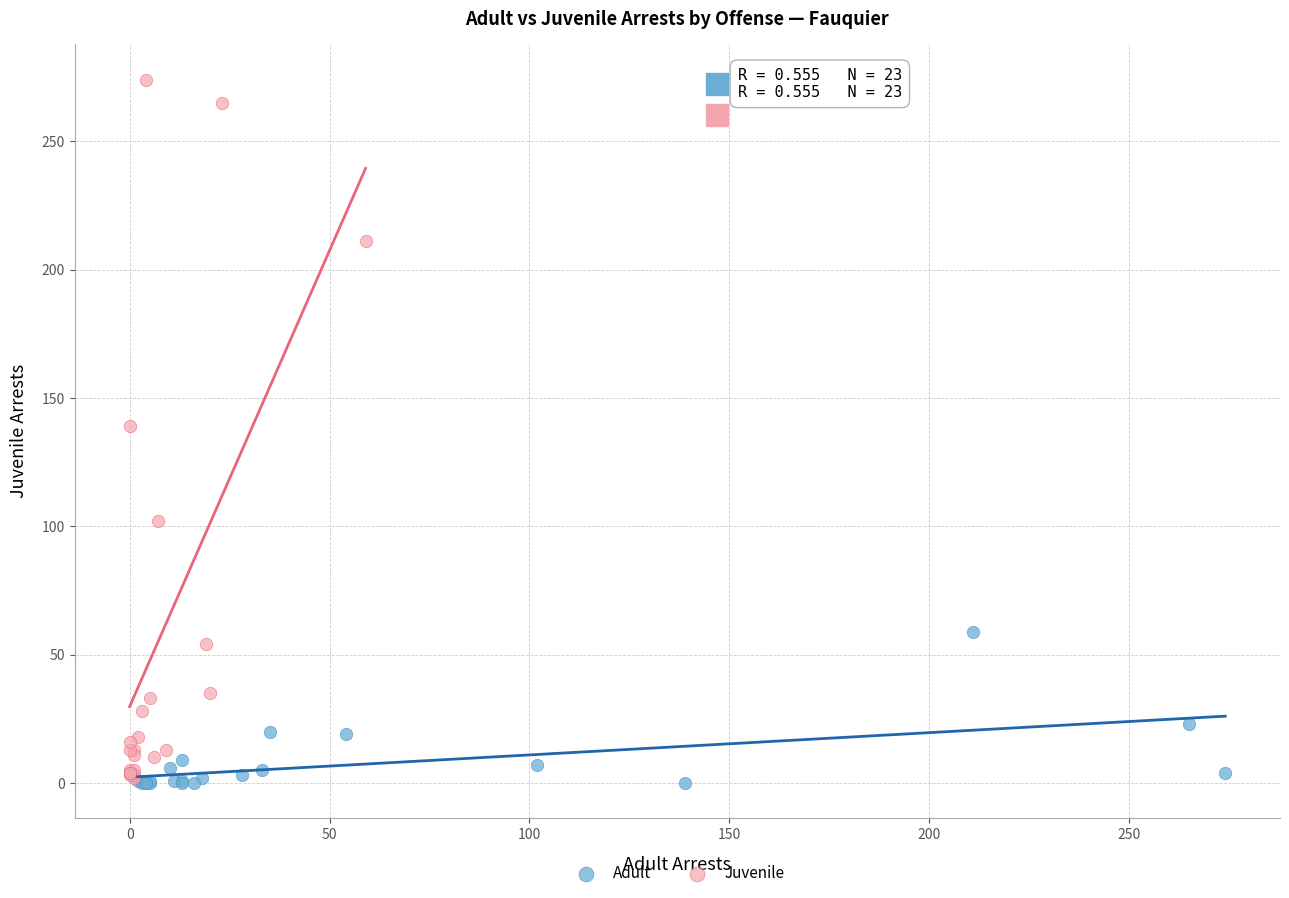

What are all the series names shown in the legend?

Adult, Juvenile